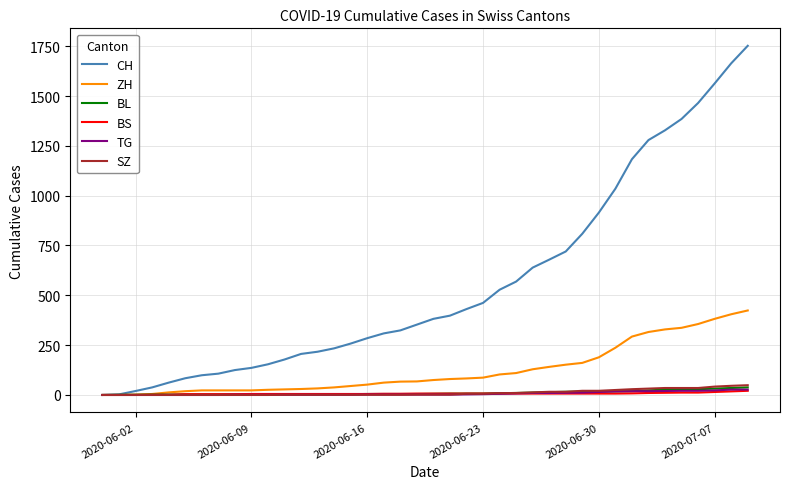

Which series has the widest spread of values?

CH